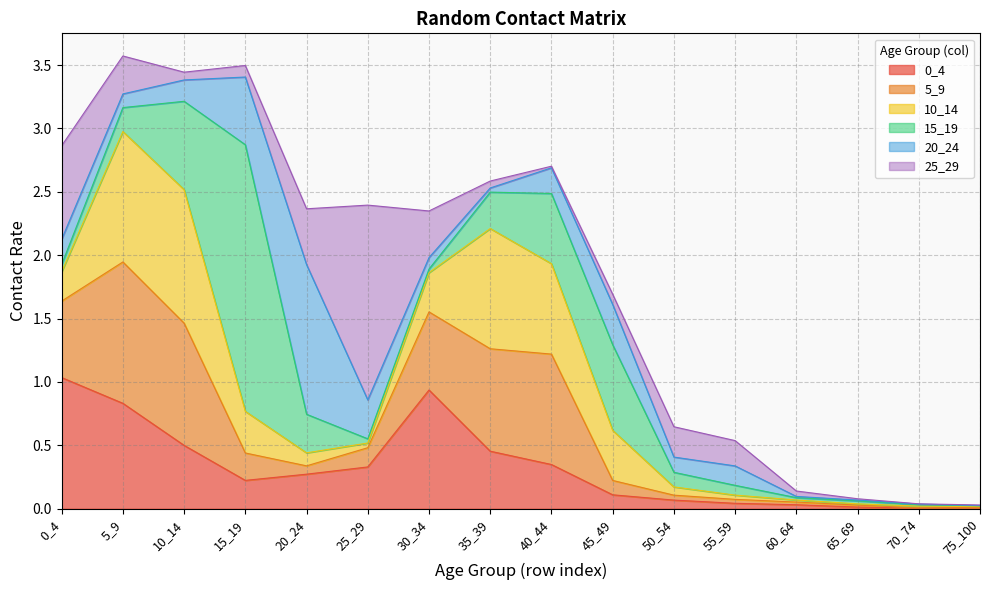

What is the highest value of the 25_29 series?

1.5